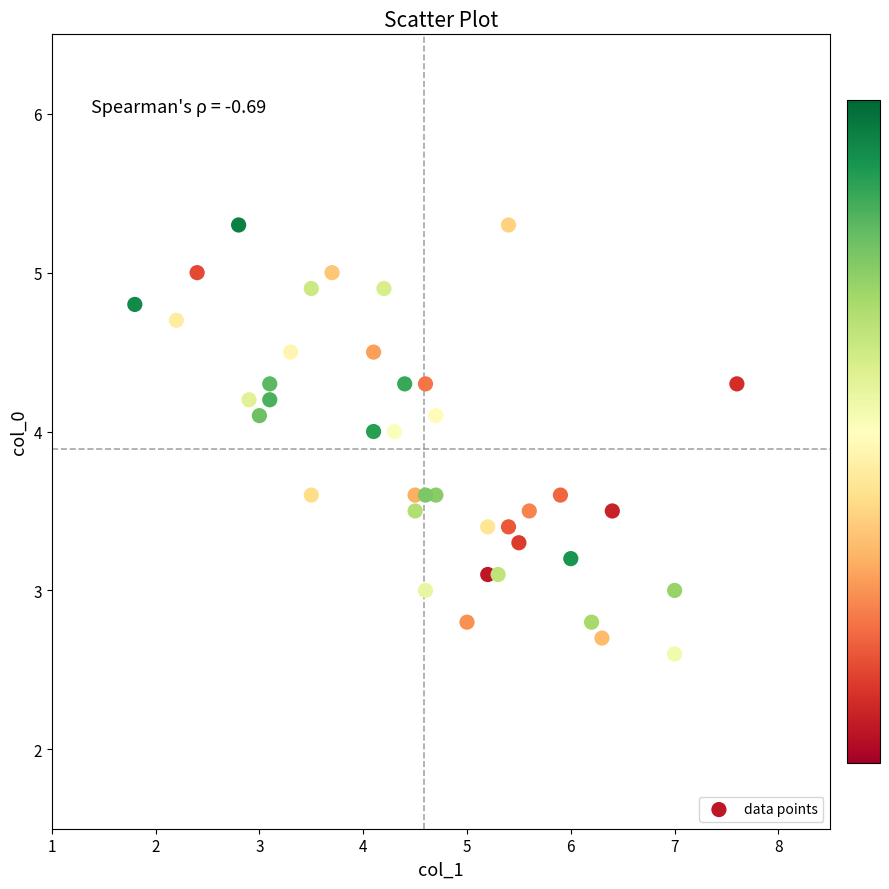

What is the range of X values (max minus min)?

5.8